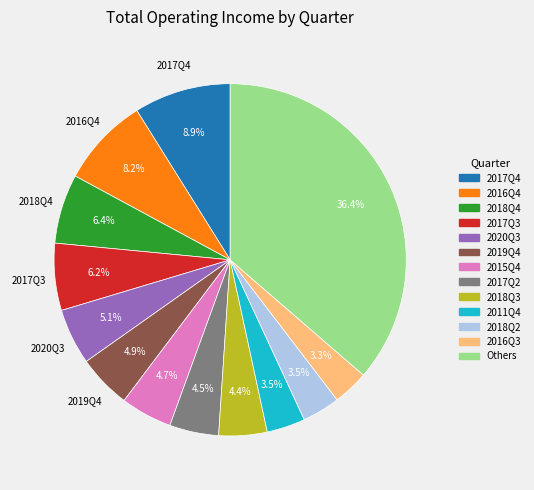

Is there a majority slice in this chart?

No